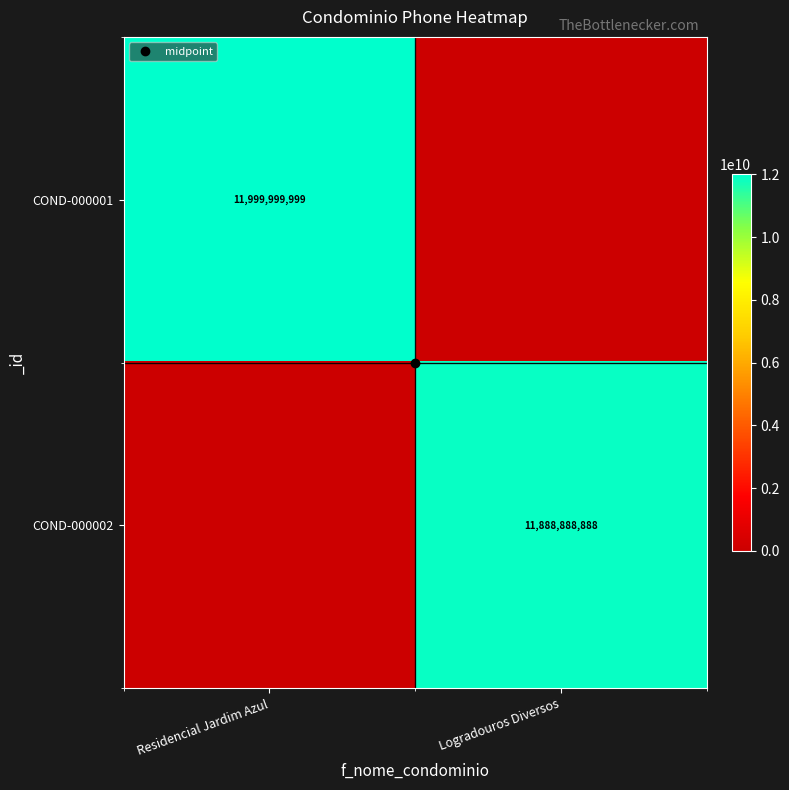

Count the number of categories in the chart.

2